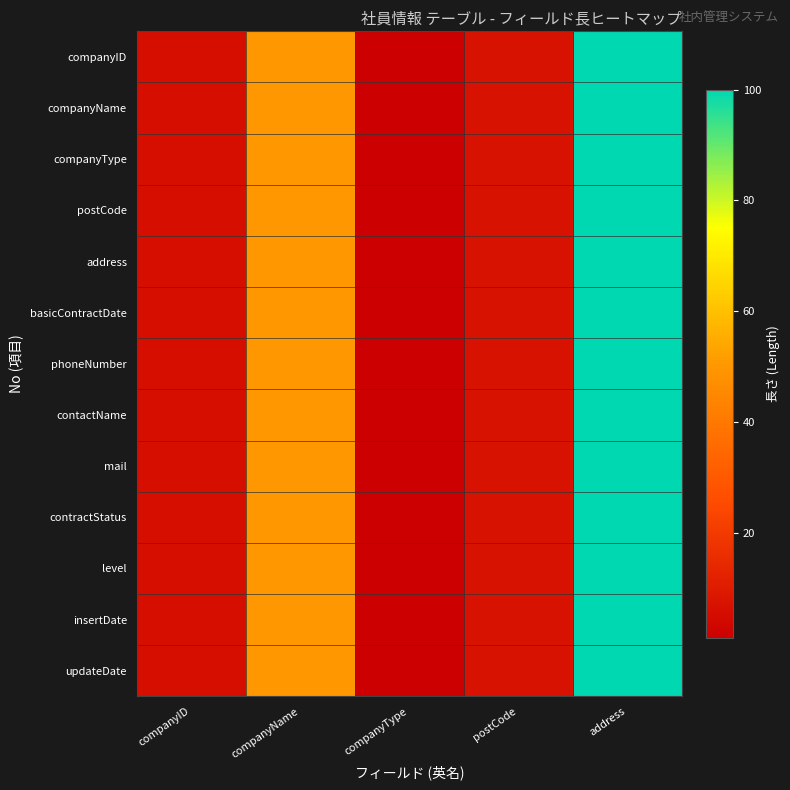

Which category has the lowest value across all series?

companyType